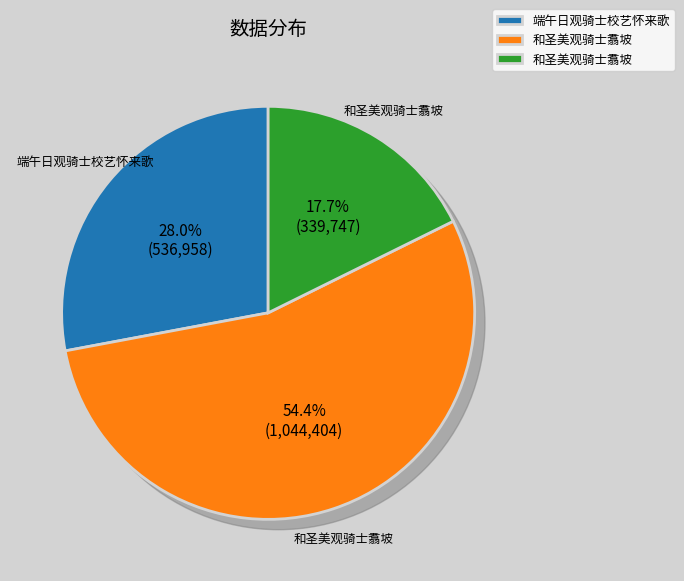

Does 和圣美观骑士翥坡 account for over 50% of the chart?

Yes